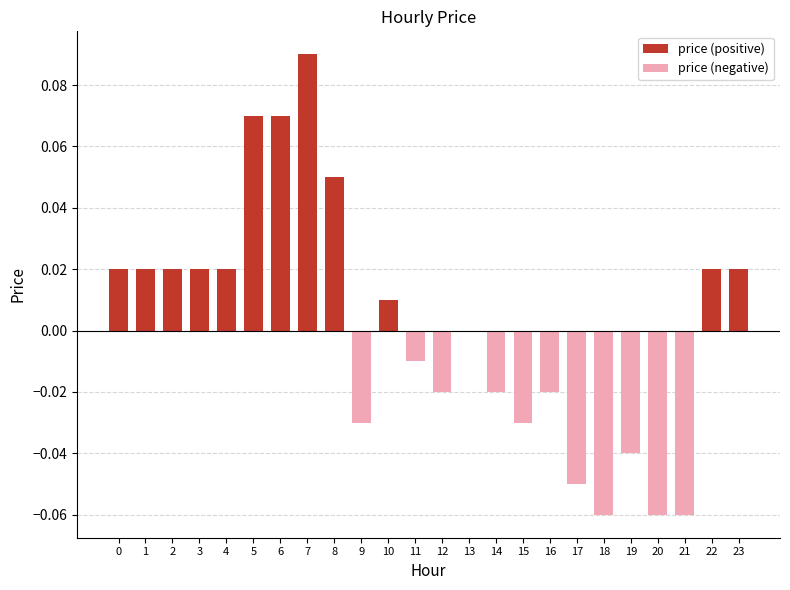

Which series has the largest total across all categories?

price (positive)